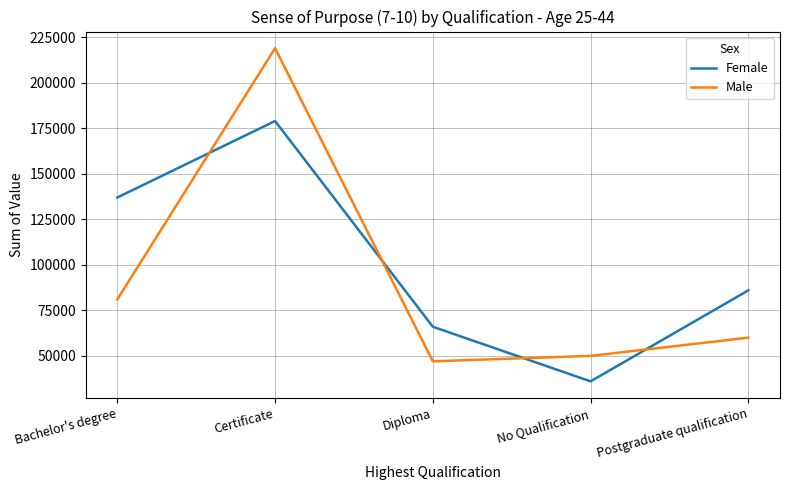

What are all the series names shown in the legend?

Female, Male